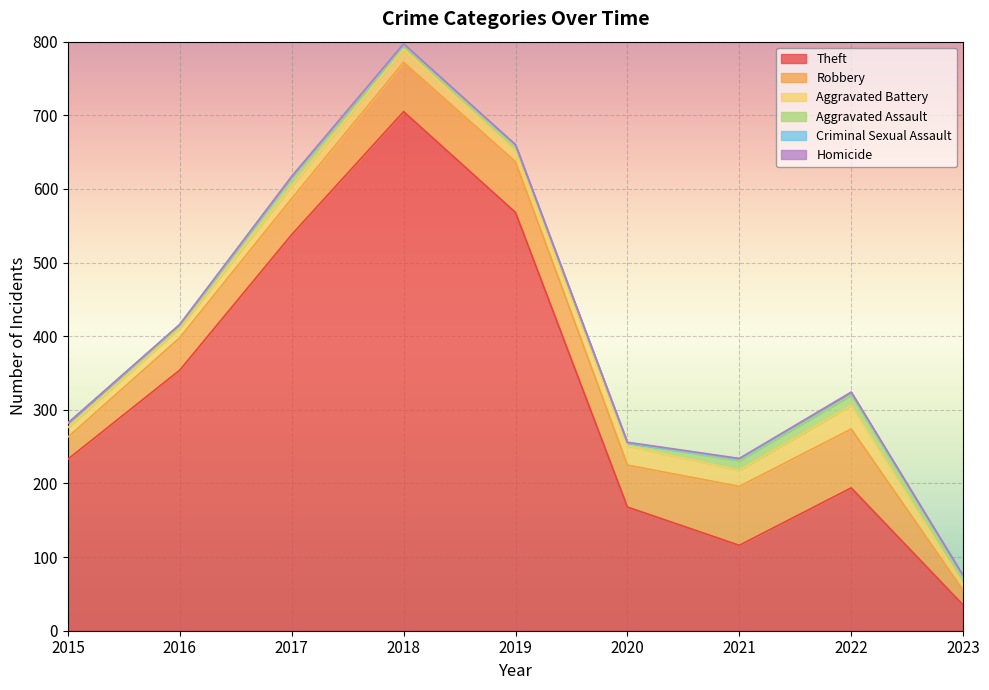

What is the maximum value for Theft?

705